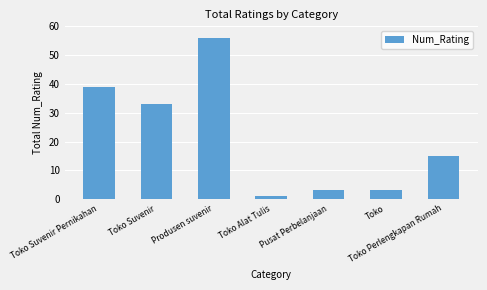

What is the value of the 6th bar from the left?

3